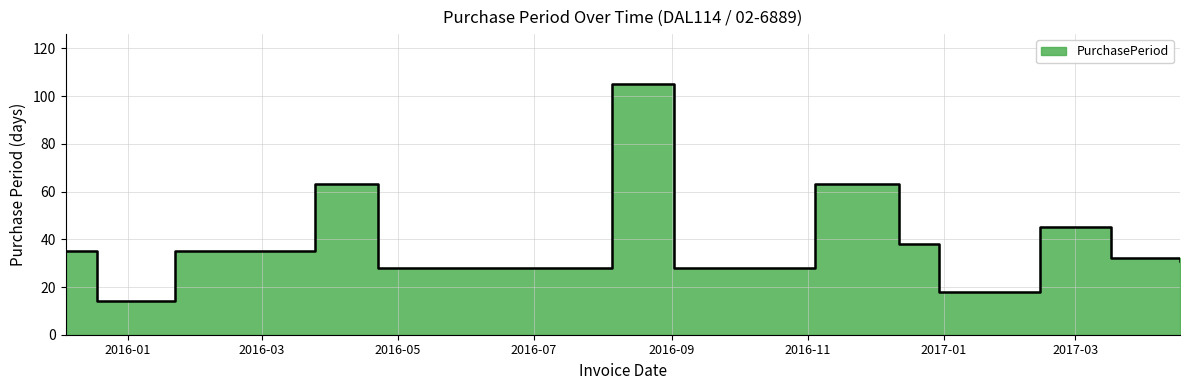

Approximately how many times larger is the value at 2016-04-22 compared to 2016-03-25?

0.4